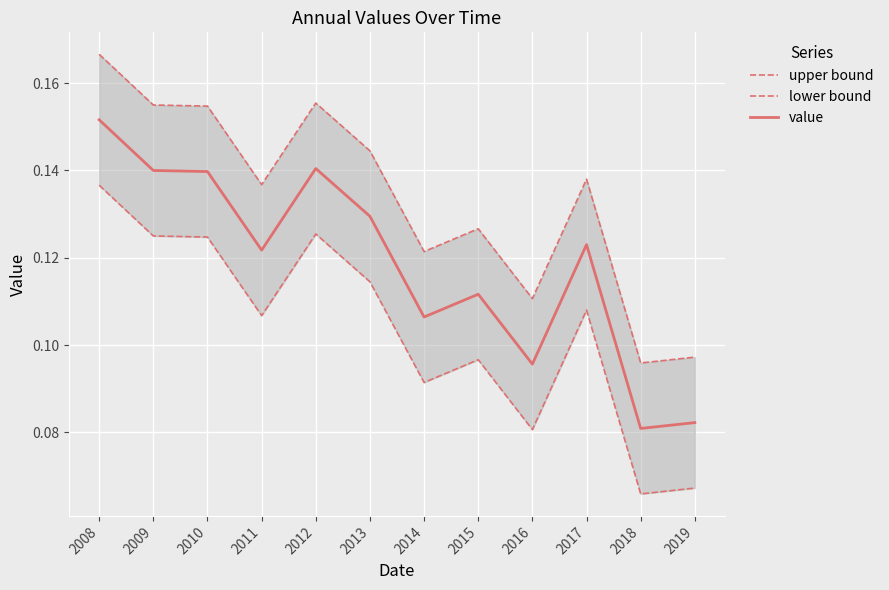

True or false: lower bound has more than 0 points higher than both neighbors.

True